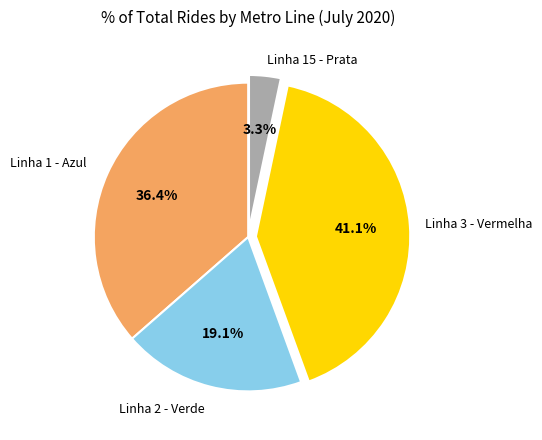

Is there any slice that represents more than half of the pie?

No